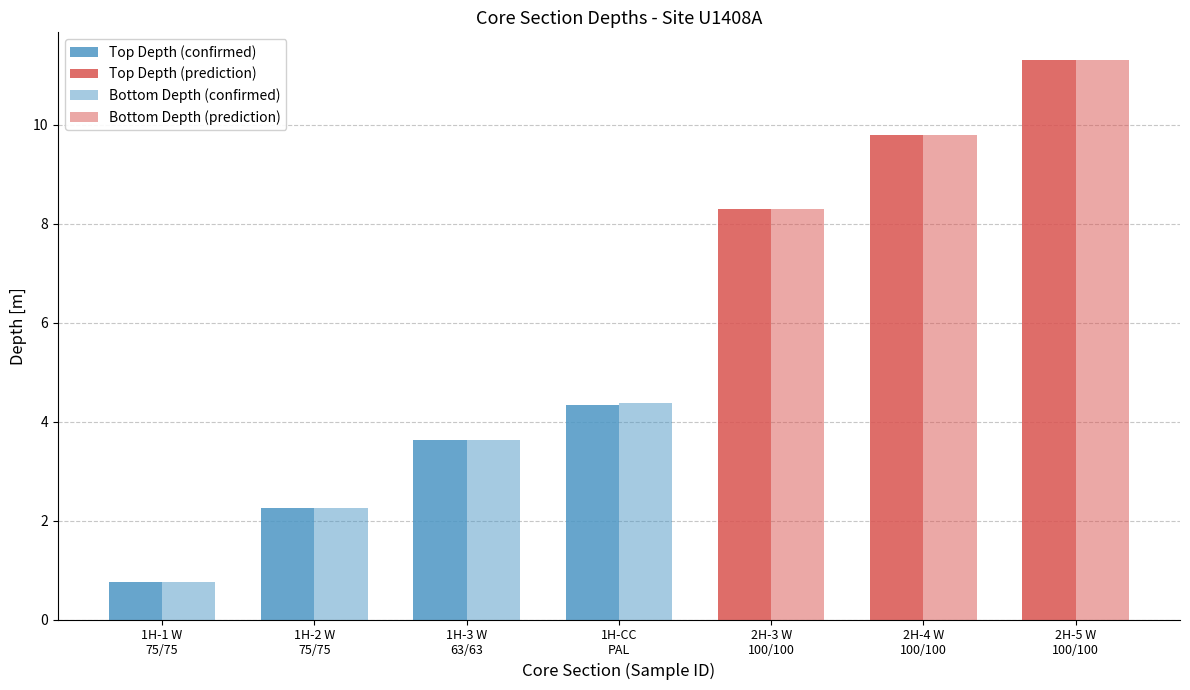

Reading left to right, what are all the values shown in this chart?

Top Depth [m]: 0.8	2.2	3.6	4.3	8.3	9.8	11.3
Bottom Depth [m]: 0.8	2.2	3.6	4.4	8.3	9.8	11.3